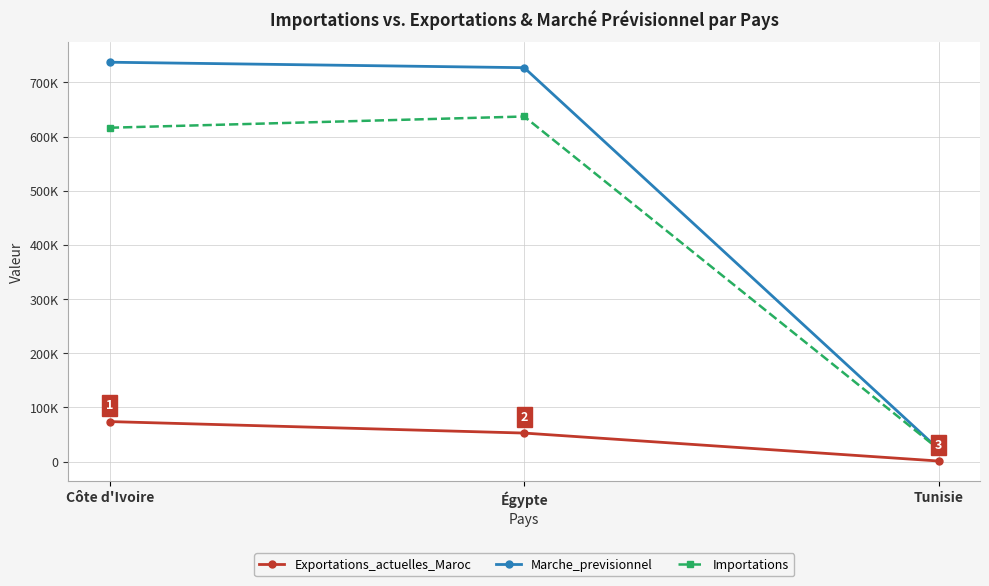

What is the average value of the Marche_previsionnel series?

495824